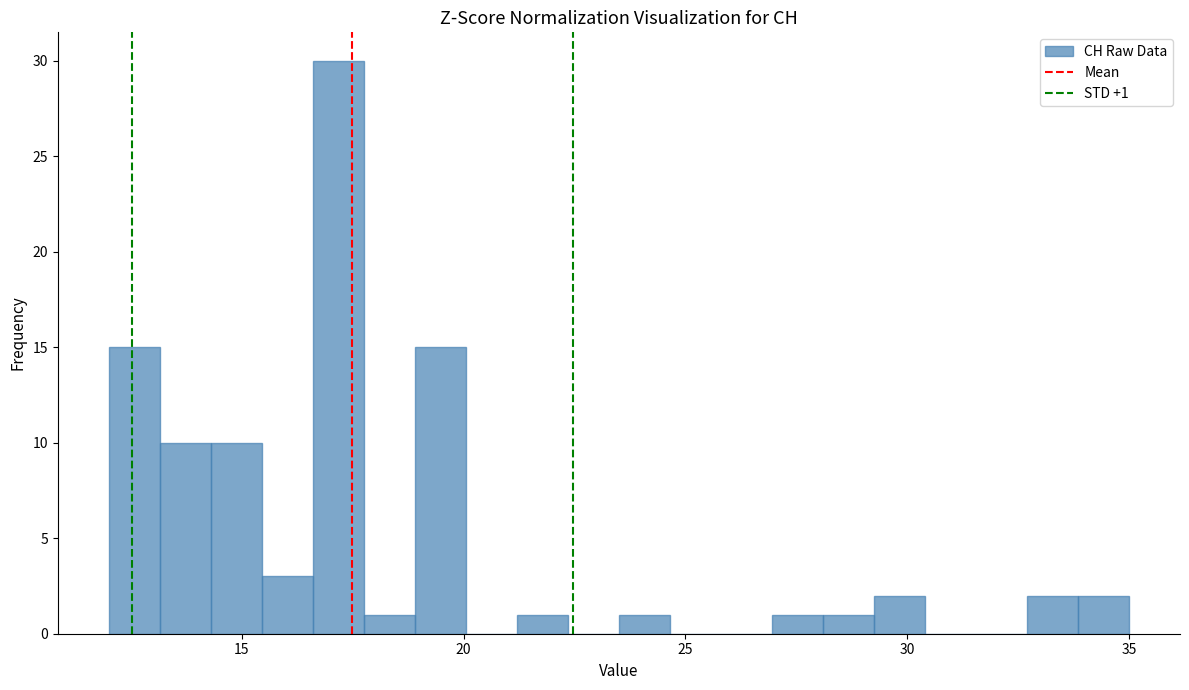

Read against the x-axis, roughly where is the centre of the tallest bar?

17.0